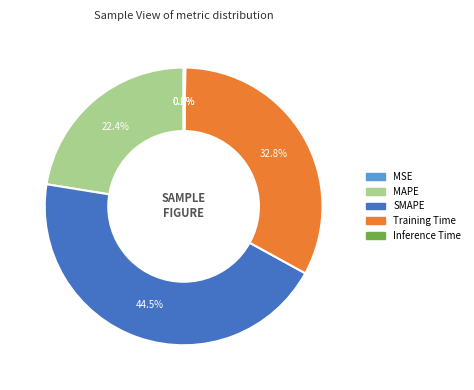

The MAPE slice represents 11% of the pie. True or false?

False